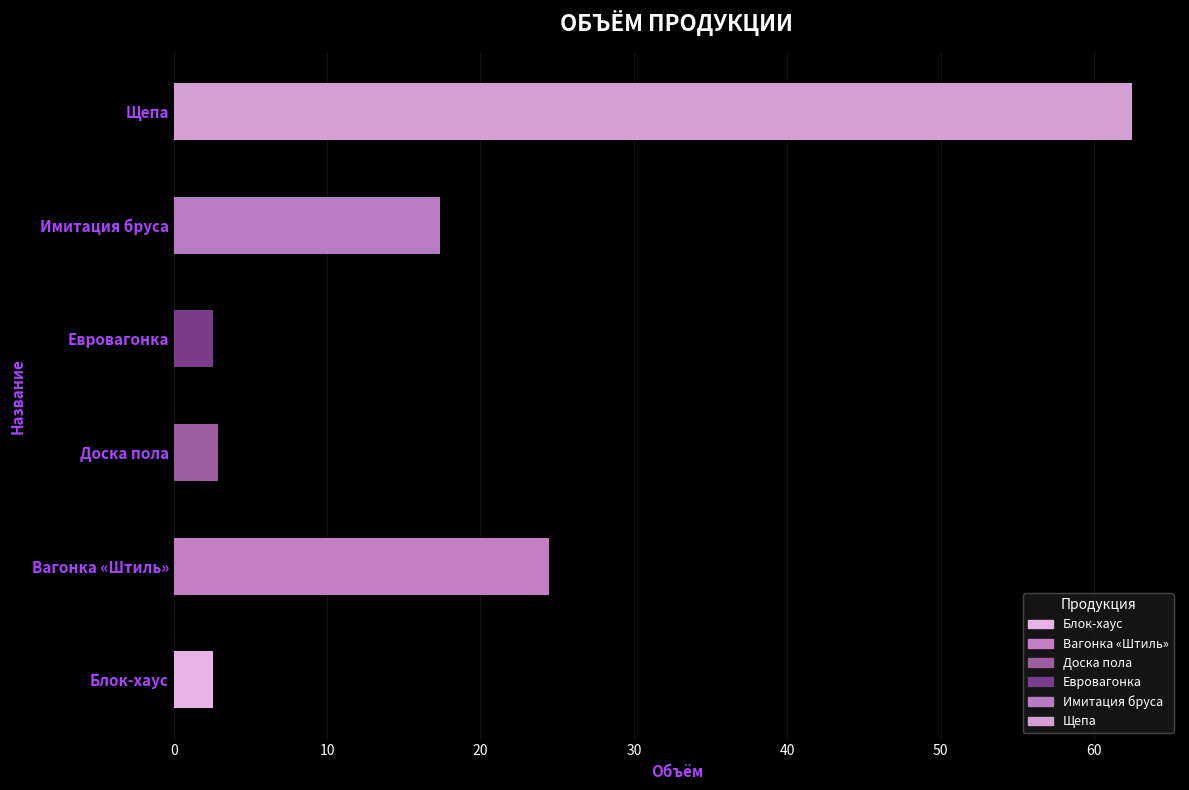

Is it true that the value at Вагонка «Штиль» is 24.5?

True